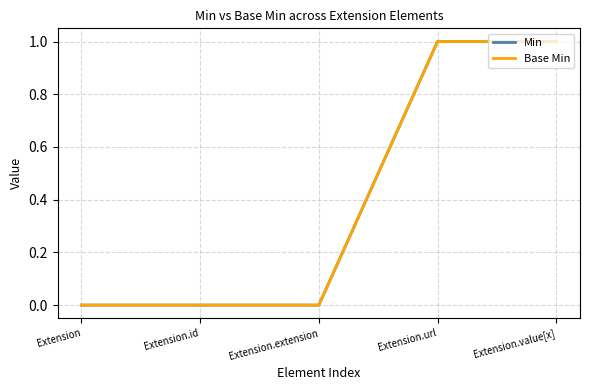

Is it true that Base Min equals 0 at Extension.url?

False